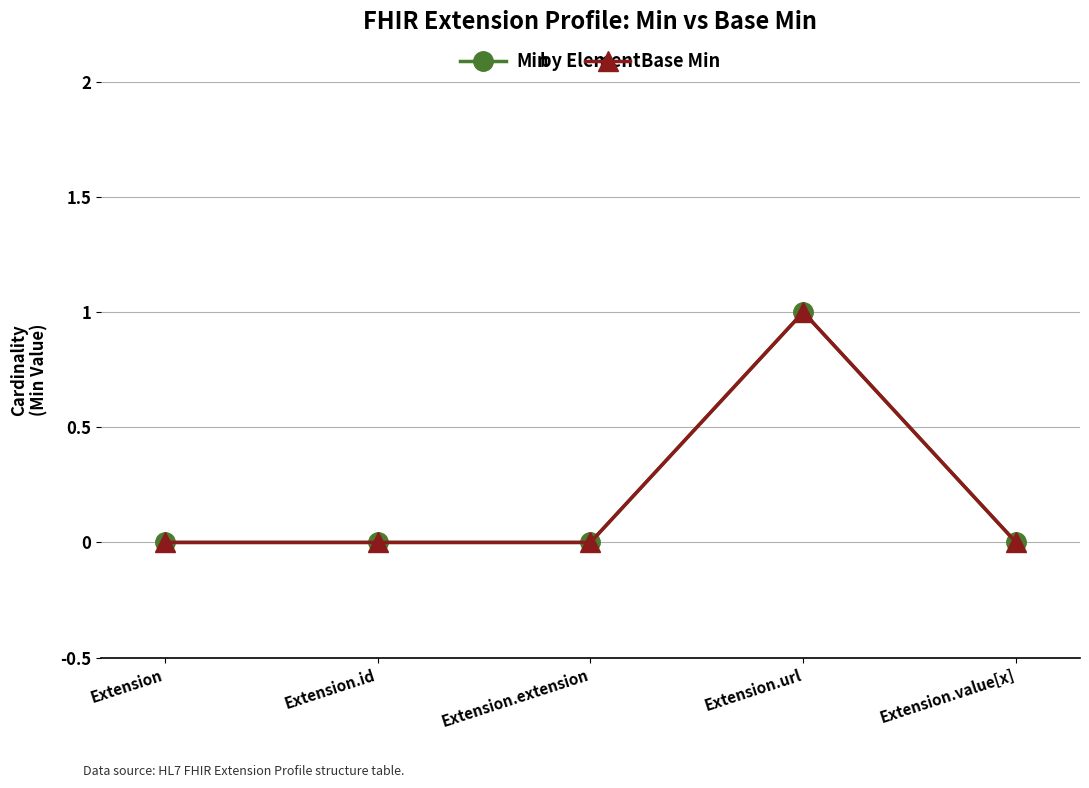

Which series has the largest range (max minus min)?

Min